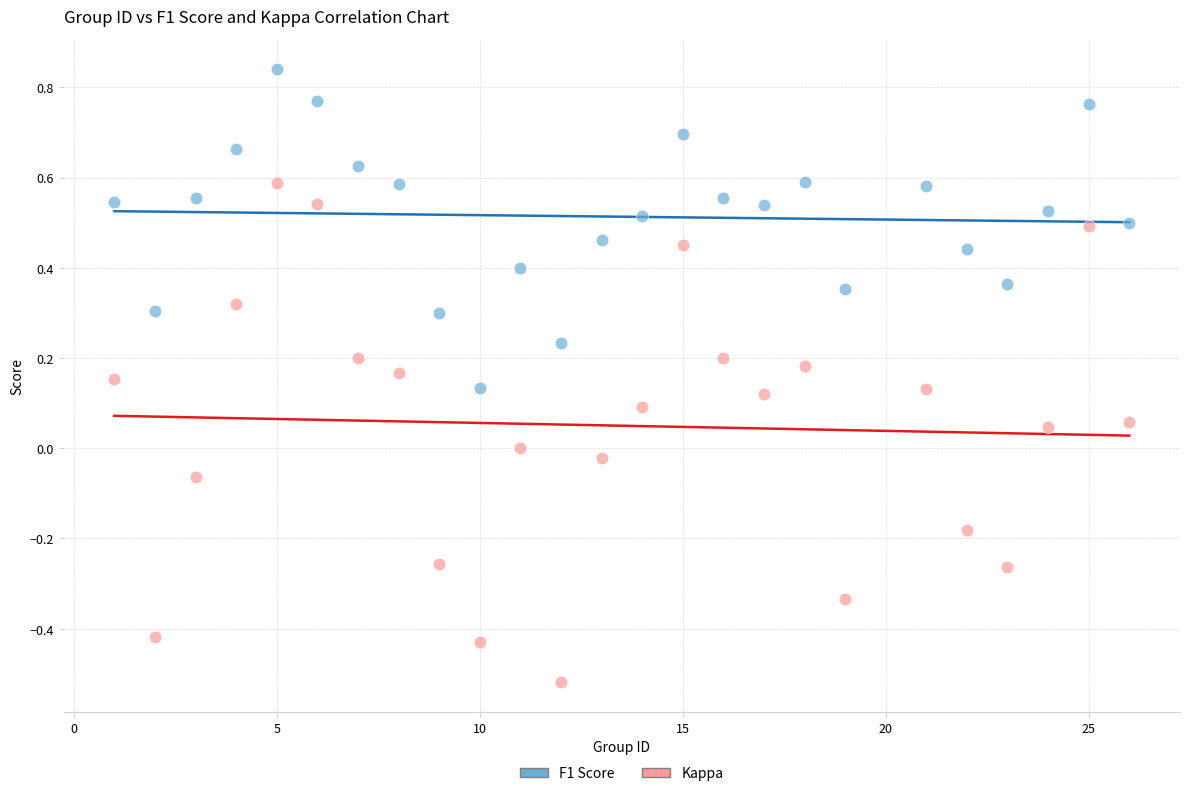

Which series contains the lowest Y value?

Kappa